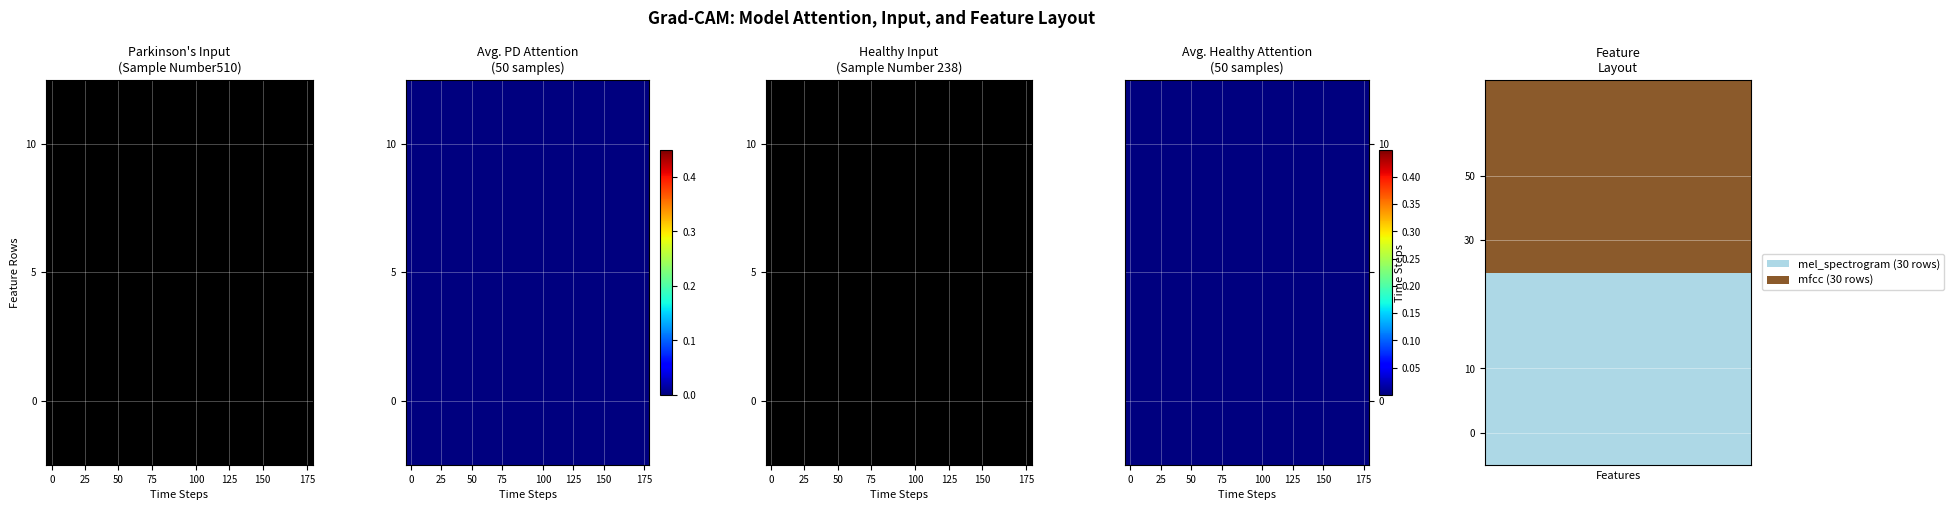

What is the maximum value shown in the chart?

1